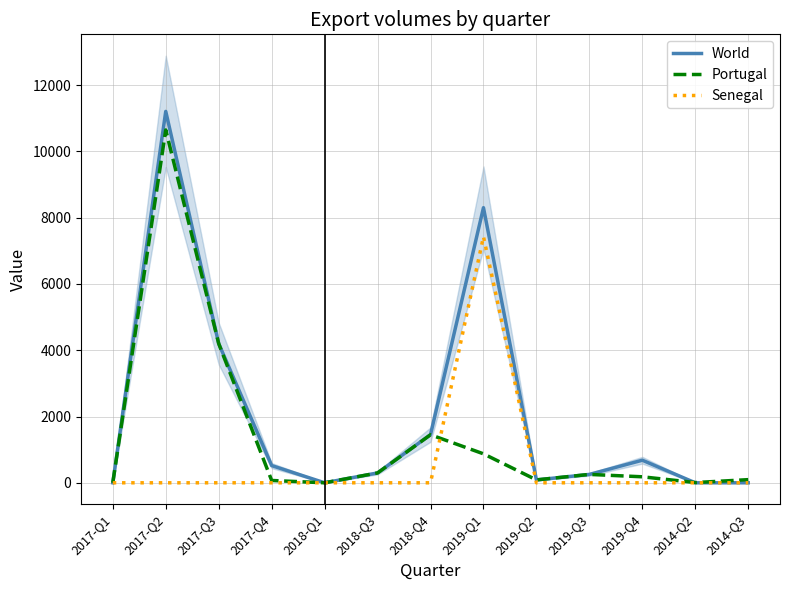

Is it true that Senegal equals 5180 at 2019-Q2?

False